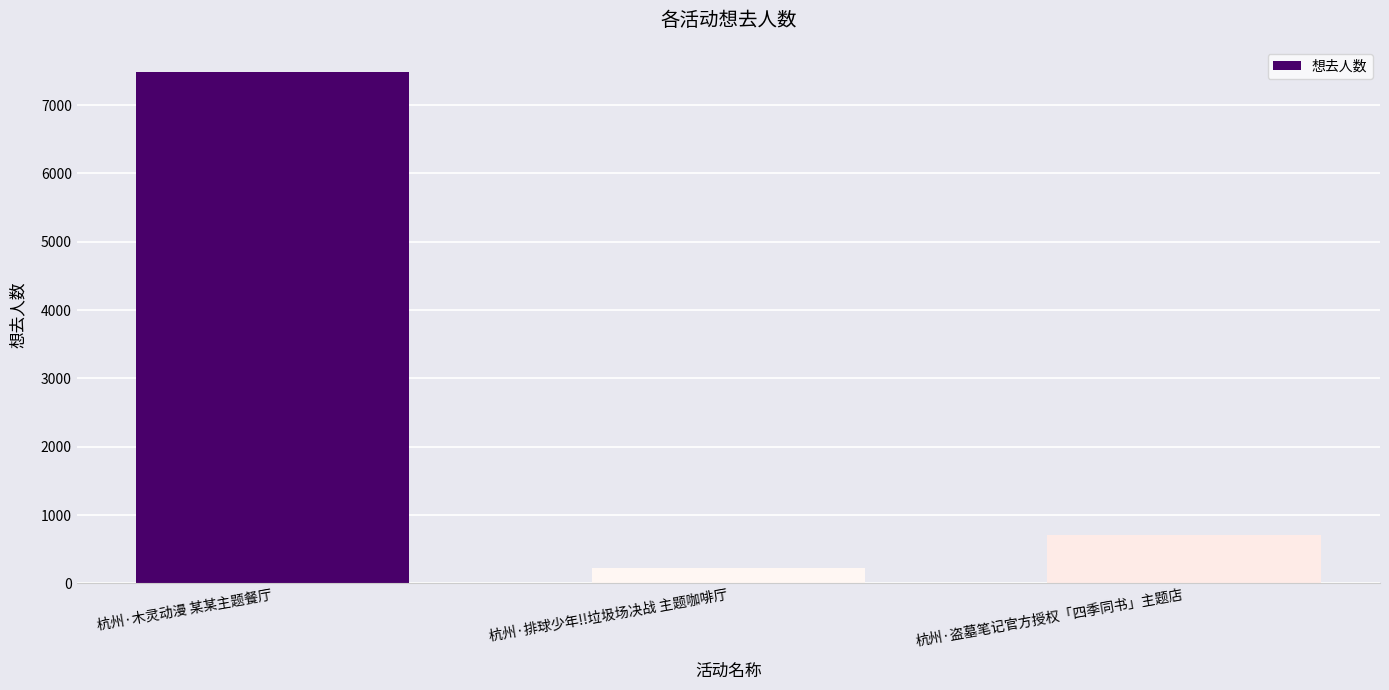

What is the label of the 1st bar from the left?

杭州·木灵动漫 某某主题餐厅